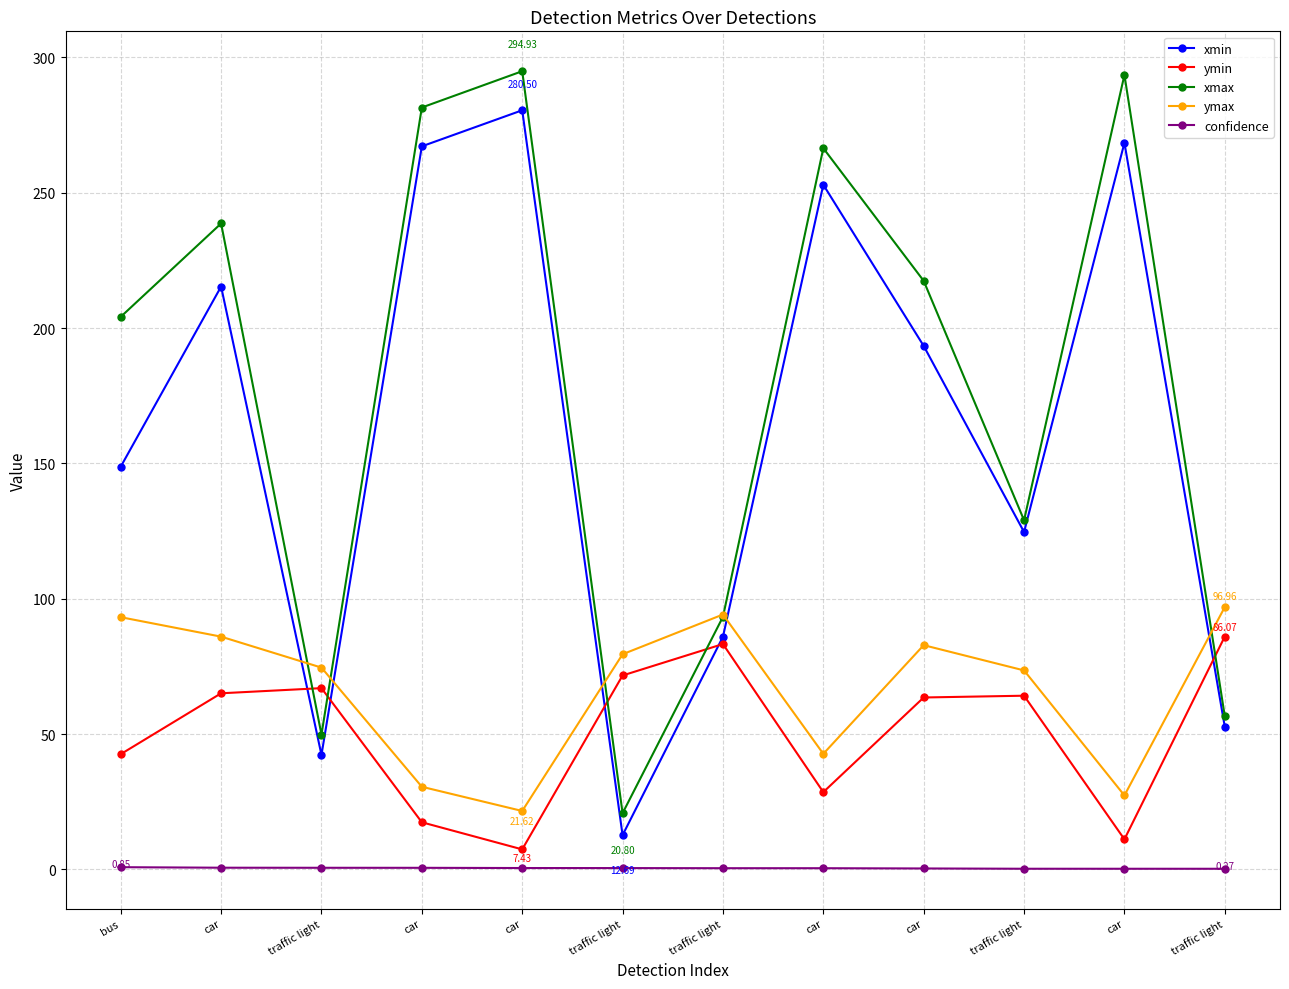

True or false: confidence has a value of 0.3 at traffic light.

False